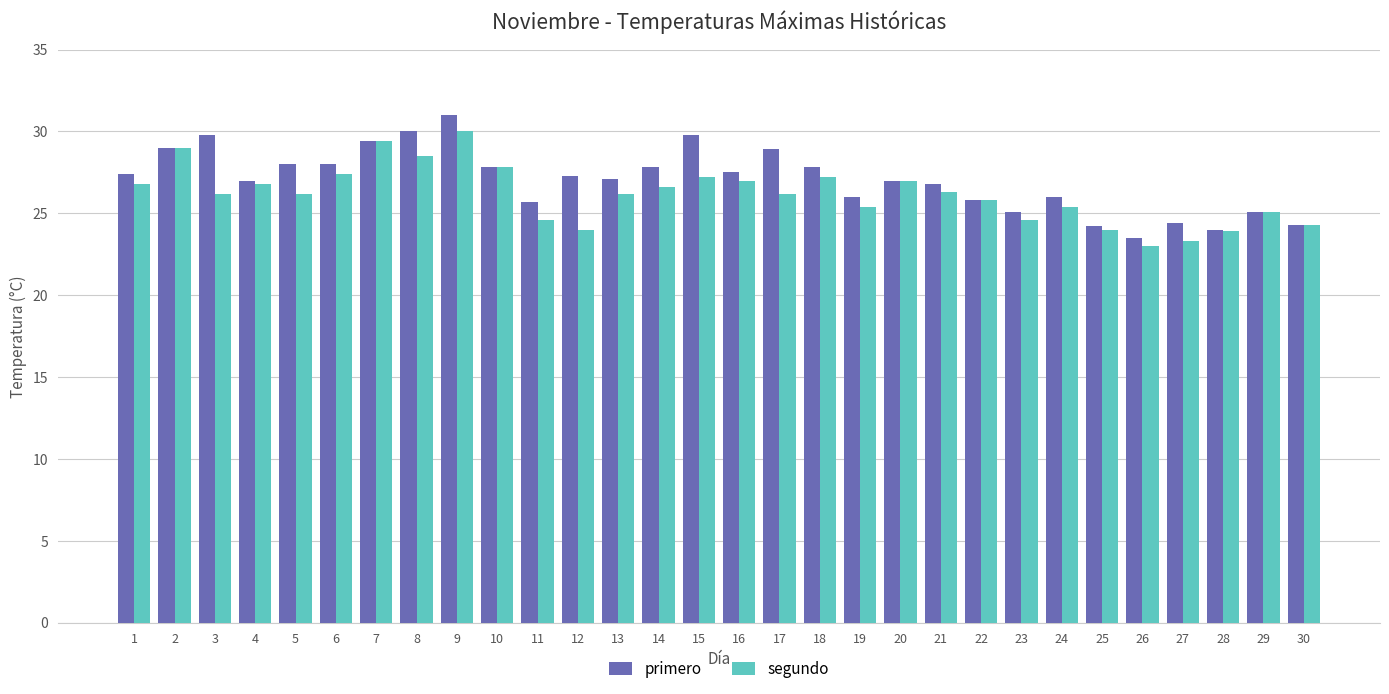

How many data points in segundo are less than 26?

12